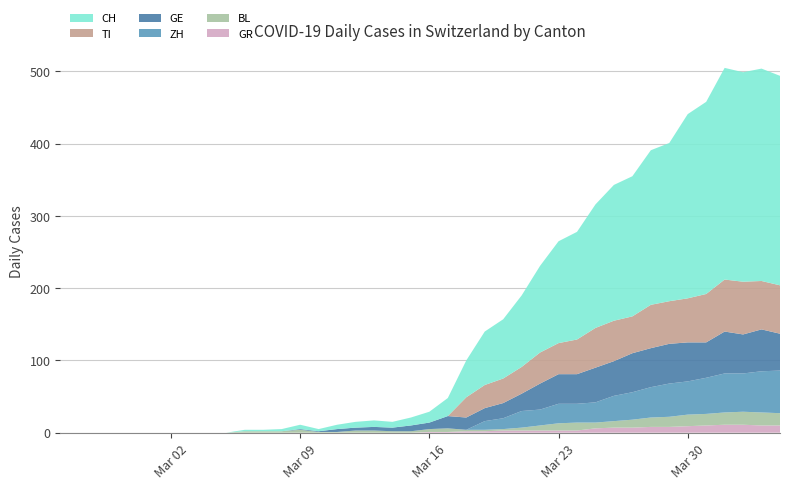

Reading left to right, list all the values displayed in this chart.

CH: 0=0	1=0	2=0	3=0	4=0	5=0	6=0	7=0	8=0	9=0	10=2	11=2	12=3	13=6	14=3	15=6	16=8	17=9	18=8	19=11	20=15	21=25	22=51	23=74	24=82	25=99	26=120	27=141	28=149	29=171	30=188	31=194	32=214	33=219	34=255	35=266	36=293	37=290	38=294	39=290
TI: 0=0	1=0	2=0	3=0	4=0	5=0	6=0	7=0	8=0	9=0	10=0	11=0	12=0	13=0	14=0	15=0	16=0	17=0	18=0	19=0	20=0	21=0	22=28	23=32	24=34	25=37	26=43	27=43	28=48	29=55	30=56	31=51	32=60	33=59	34=61	35=67	36=72	37=73	38=67	39=67
GE: 0=0	1=0	2=0	3=0	4=0	5=0	6=0	7=0	8=0	9=0	10=0	11=0	12=0	13=1	14=1	15=4	16=4	17=5	18=5	19=8	20=9	21=17	22=17	23=18	24=21	25=24	26=36	27=41	28=41	29=48	30=48	31=54	32=54	33=55	34=54	35=49	36=58	37=54	38=58	39=51
BL: 0=0	1=0	2=0	3=0	4=0	5=0	6=0	7=0	8=0	9=0	10=2	11=2	12=2	13=4	14=1	15=1	16=3	17=3	18=2	19=2	20=4	21=5	22=2	23=2	24=2	25=4	26=7	27=10	28=11	29=8	30=9	31=11	32=13	33=14	34=16	35=16	36=17	37=18	38=18	39=17
GR: 0=0	1=0	2=0	3=0	4=0	5=0	6=0	7=0	8=0	9=0	10=0	11=0	12=0	13=0	14=0	15=0	16=0	17=0	18=0	19=0	20=1	21=1	22=2	23=2	24=3	25=3	26=3	27=3	28=3	29=6	30=7	31=7	32=8	33=8	34=9	35=10	36=11	37=11	38=10	39=10
ZH: 0=0	1=0	2=0	3=0	4=0	5=0	6=0	7=0	8=0	9=0	10=0	11=0	12=0	13=0	14=0	15=0	16=0	17=0	18=0	19=0	20=0	21=0	22=0	23=12	24=15	25=23	26=22	27=27	28=26	29=28	30=35	31=38	32=42	33=46	34=46	35=50	36=54	37=53	38=57	39=59